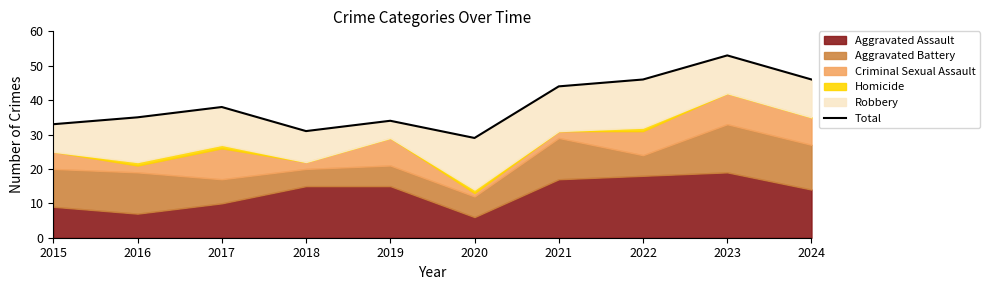

What is the value of the 10th point from the left?

46